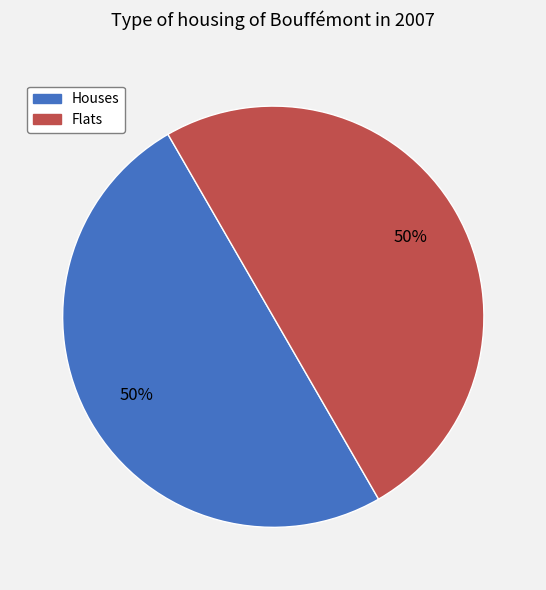

How many slices are in this pie chart?

2